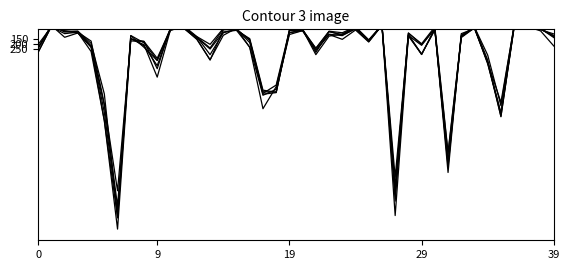

How many intersections are there between 2020 and 2021?

10